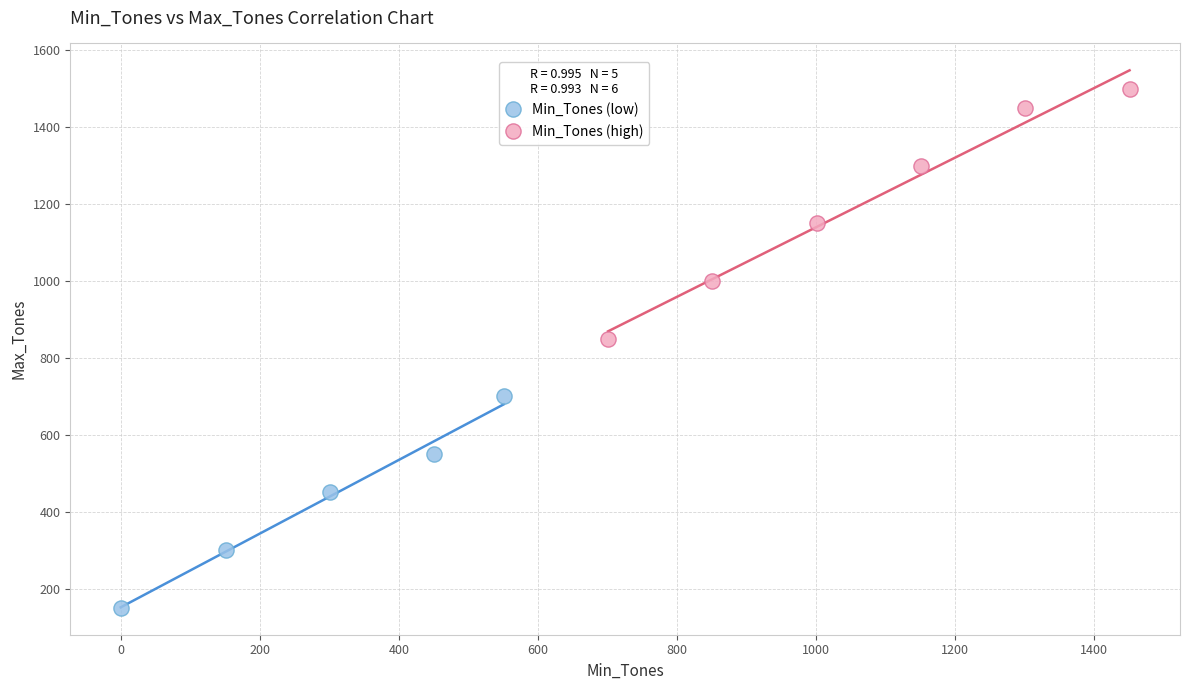

Which series contains the lowest Y value?

Min_Tones (low)